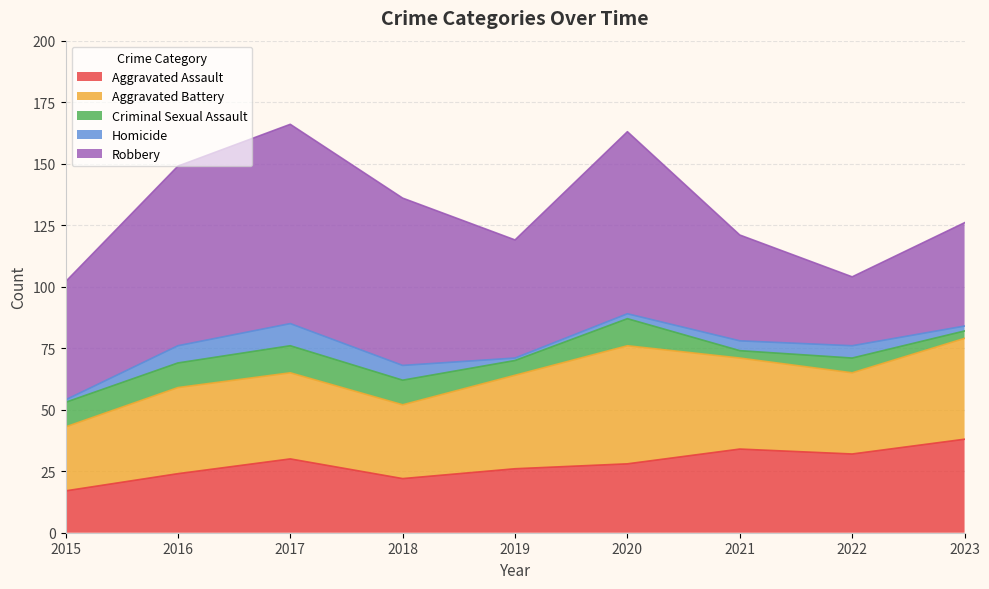

True or false: Homicide has a value of 1 at 2019.

True